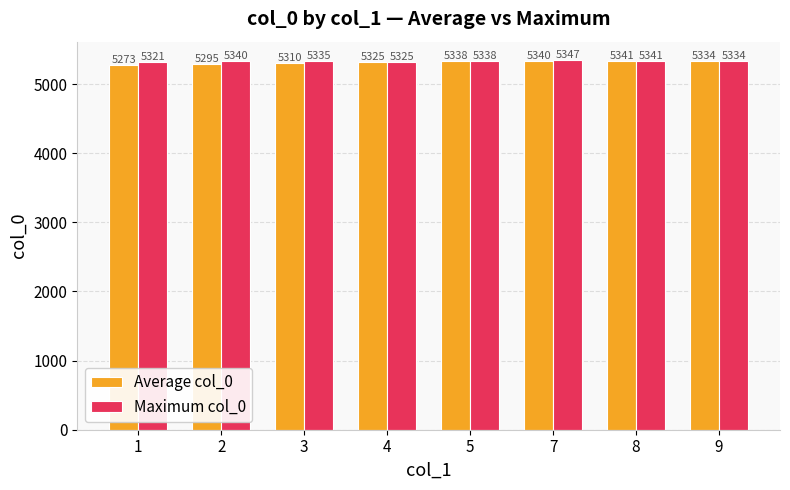

How many values in the Maximum col_0 series are below 5338?

4